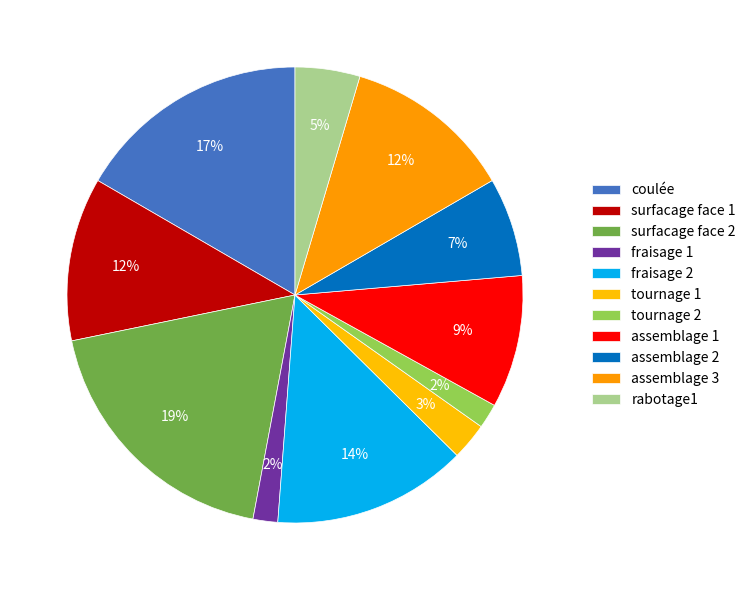

Rank the categories by value from highest to lowest.

surfacage face 2, coulée, fraisage 2, assemblage 3, surfacage face 1, assemblage 1, assemblage 2, rabotage1, tournage 1, fraisage 1, tournage 2